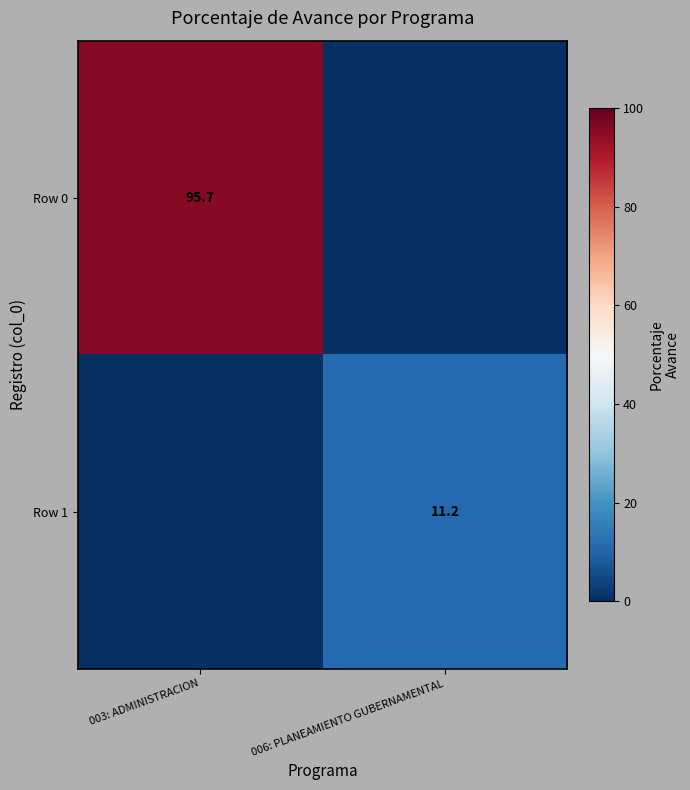

True or false: Row 1 has a value of 16.3 at 006: PLANEAMIENTO GUBERNAMENTAL.

False